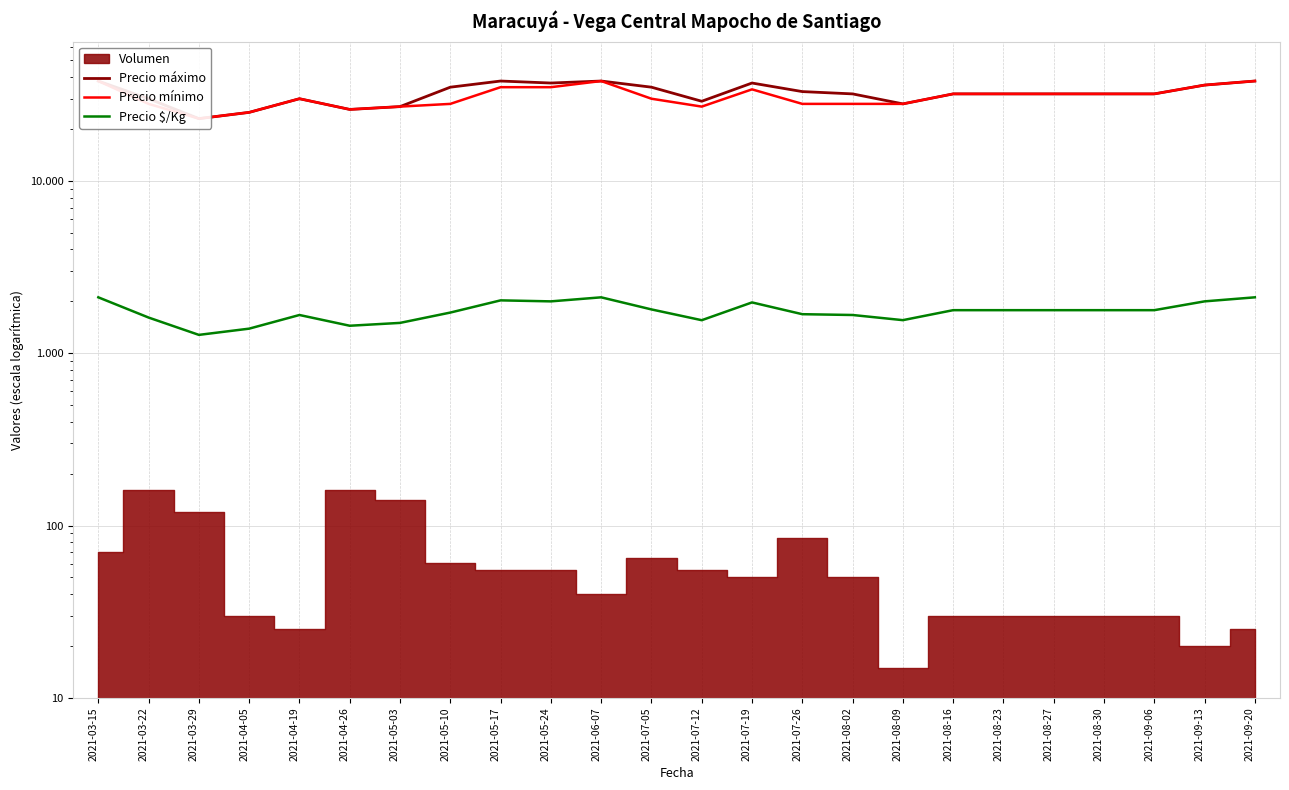

At which label does Precio mínimo first exceed 32000?

2021-03-15